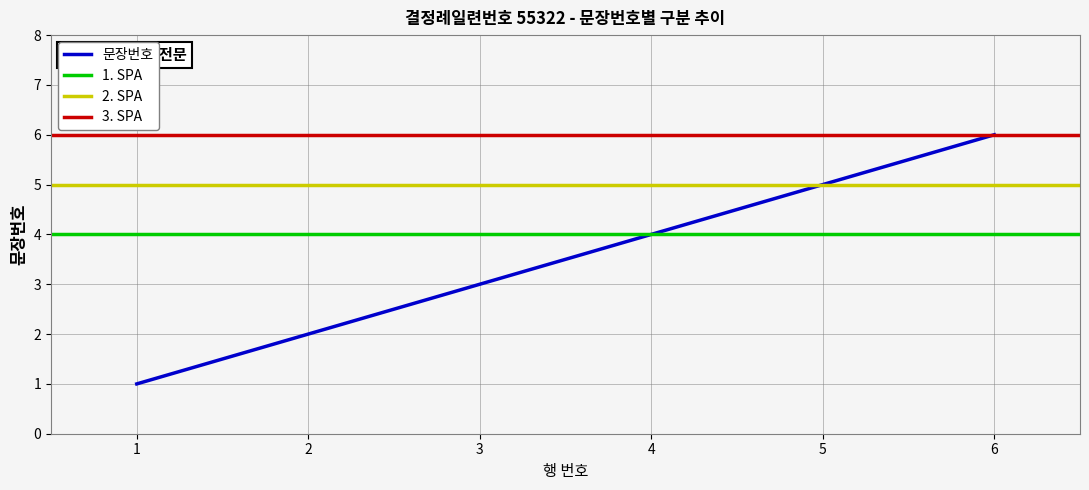

What is the greatest value displayed?

6